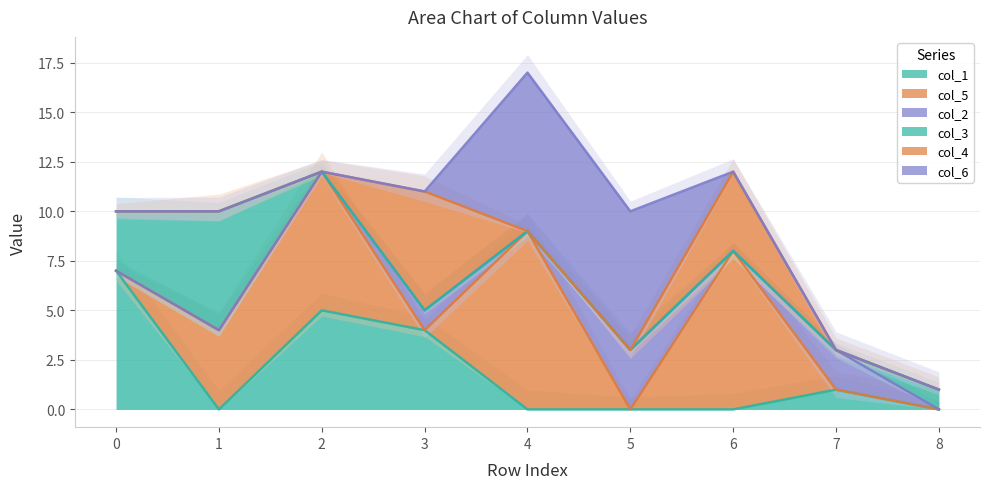

The value of col_4 at 8 is 2. True or false?

False